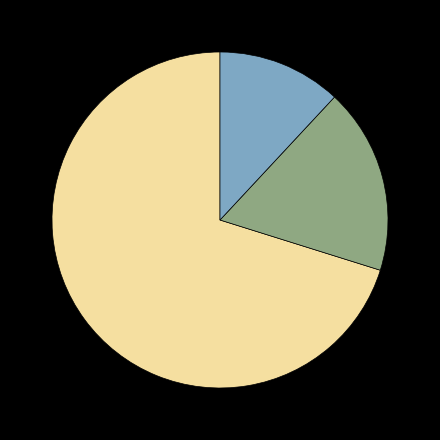

Is there a majority slice in this chart?

Yes